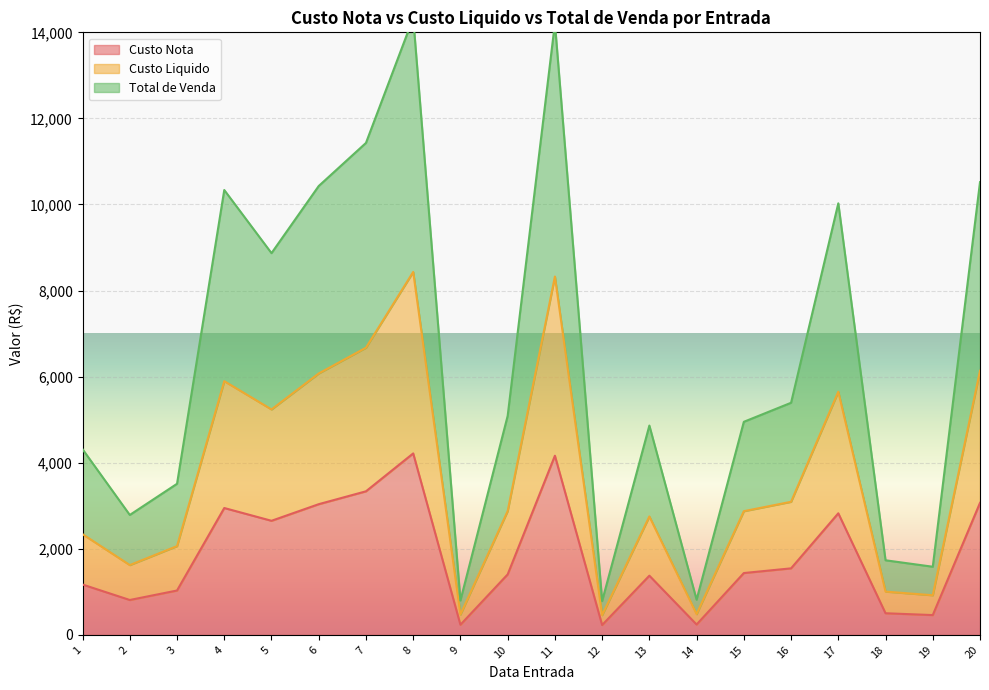

What is the minimum value for Custo Liquido?

458.8